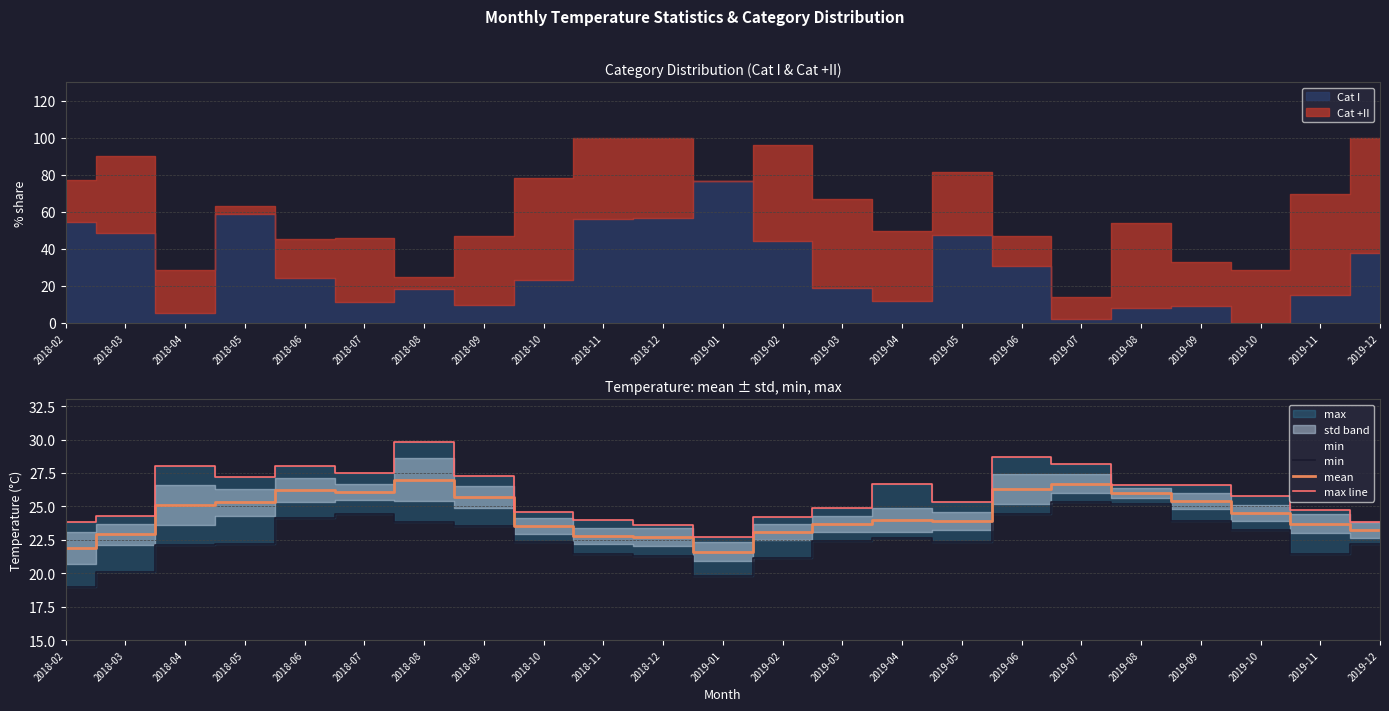

Which series has the largest total across all categories?

max line